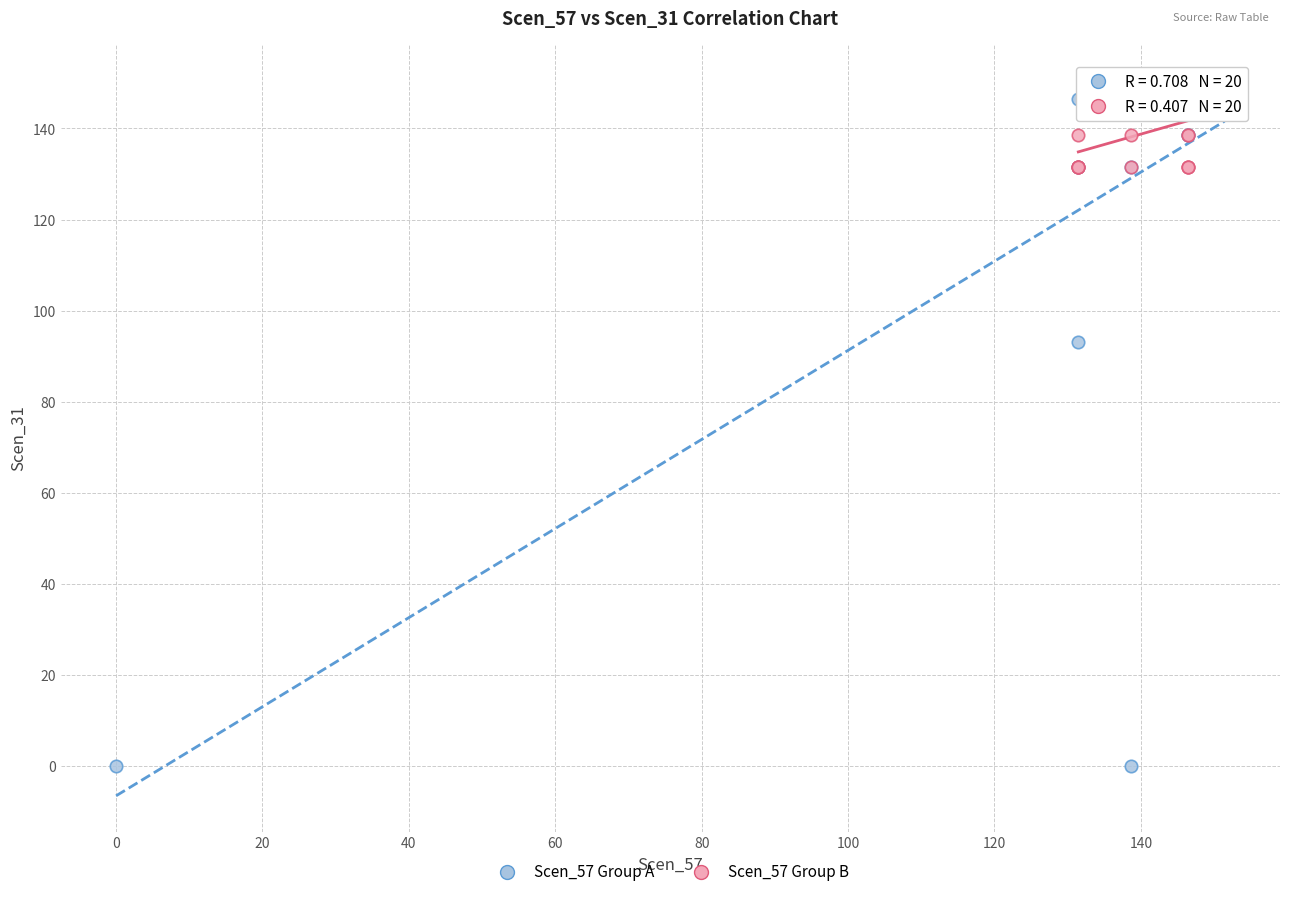

Which series has the largest Y range (max minus min)?

Scen_57 Group A